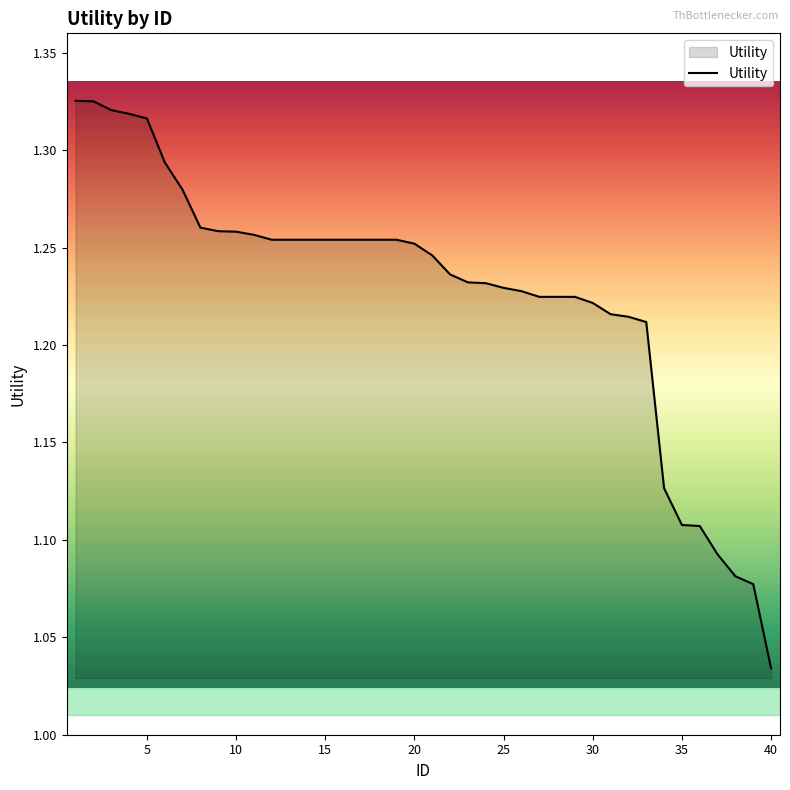

What is the difference between the maximum and minimum values?

0.3